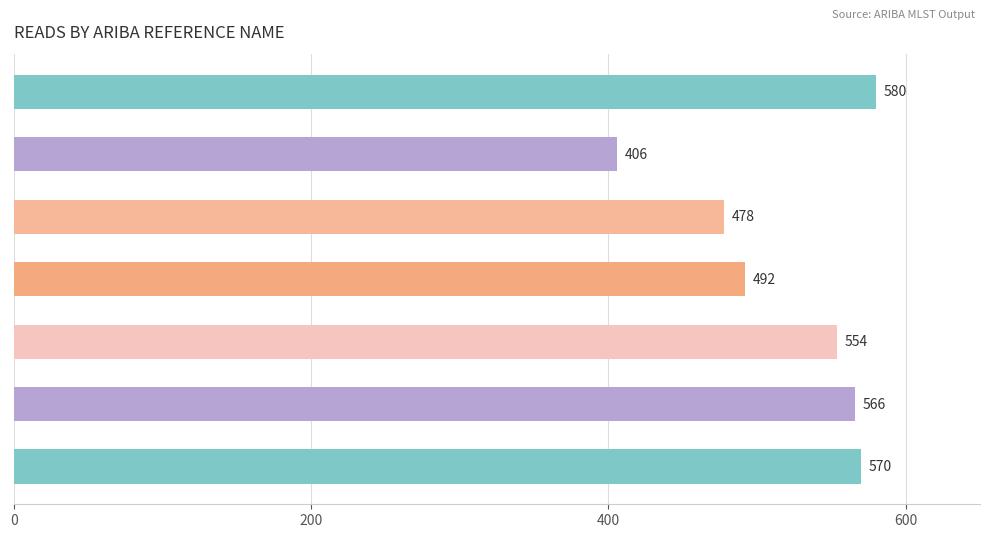

Which has a higher value, gyrB.47 or adk.53?

adk.53